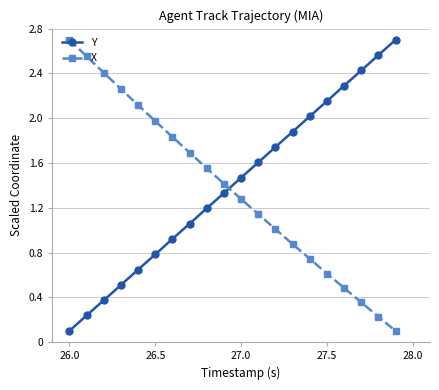

What is the sum of all Y values?

28.0